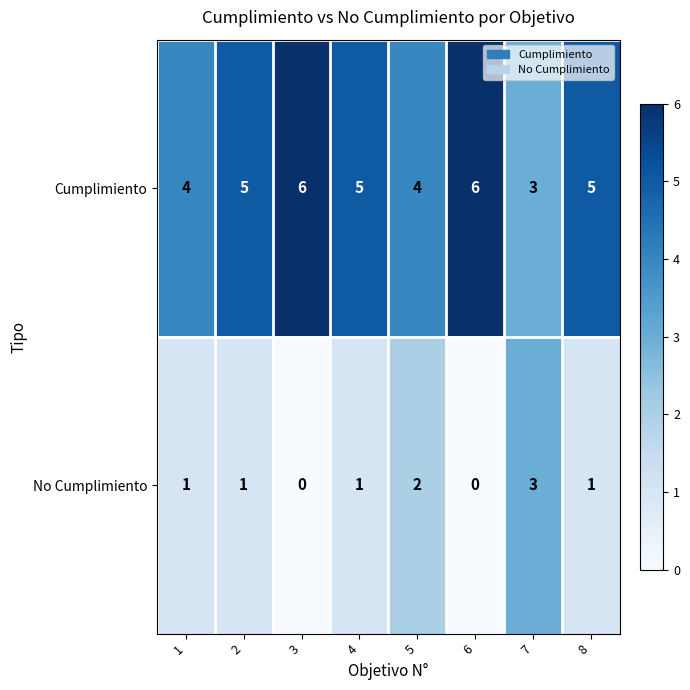

What is the difference between the maximum and minimum values in the Cumplimiento series?

3